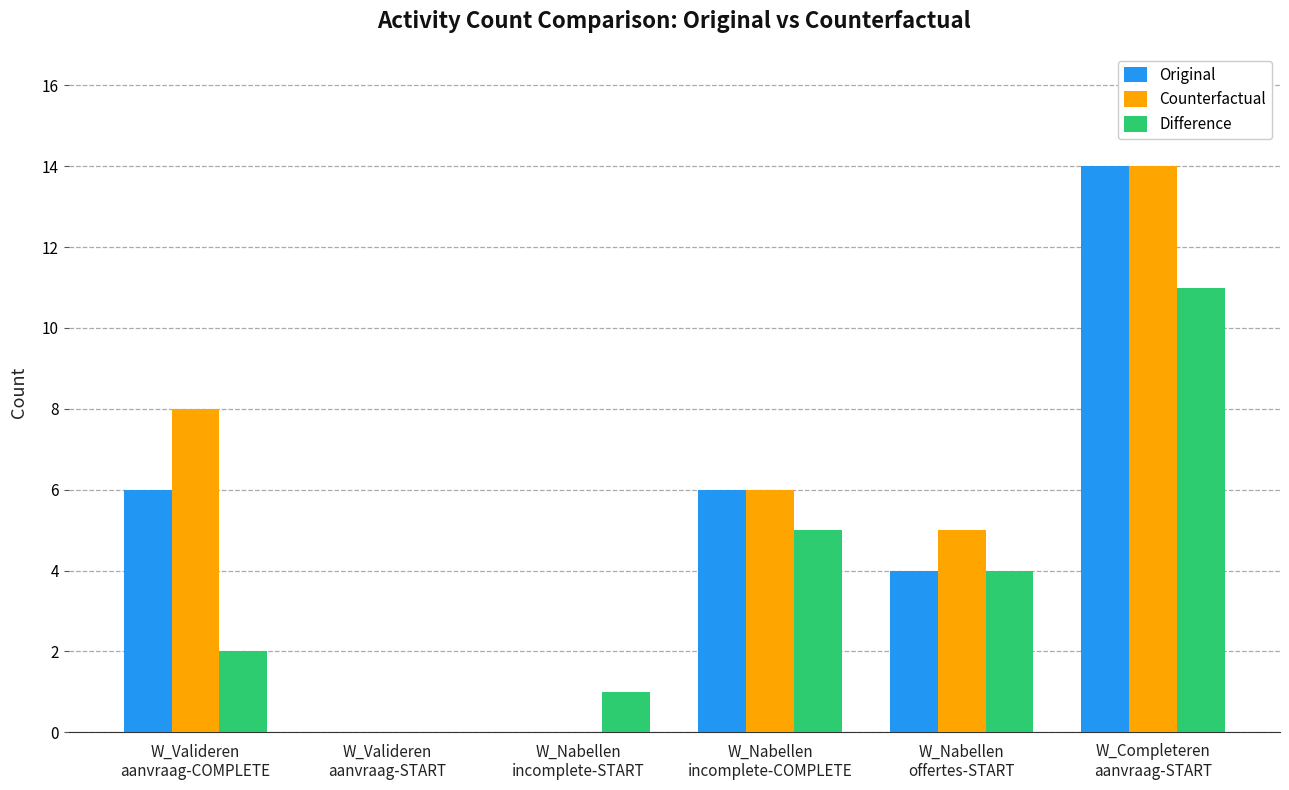

What is the sum of all Original values?

30